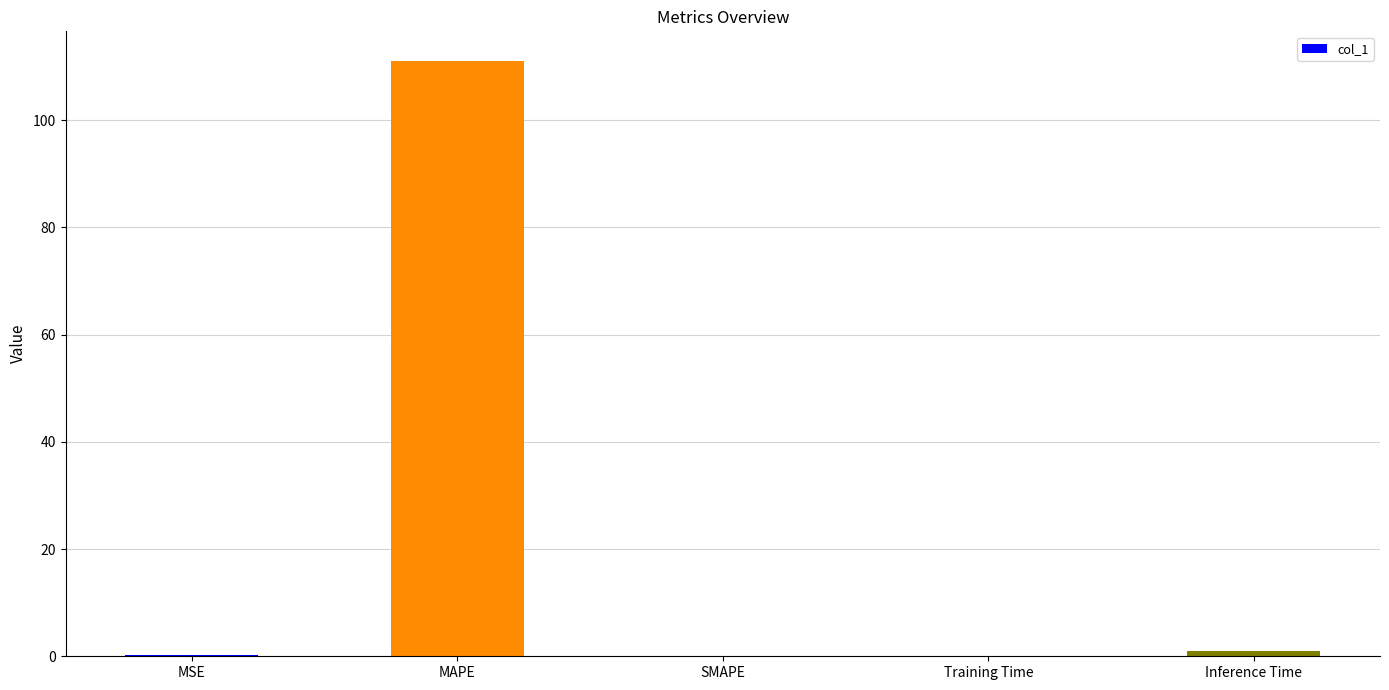

Count the number of categories in the chart.

5